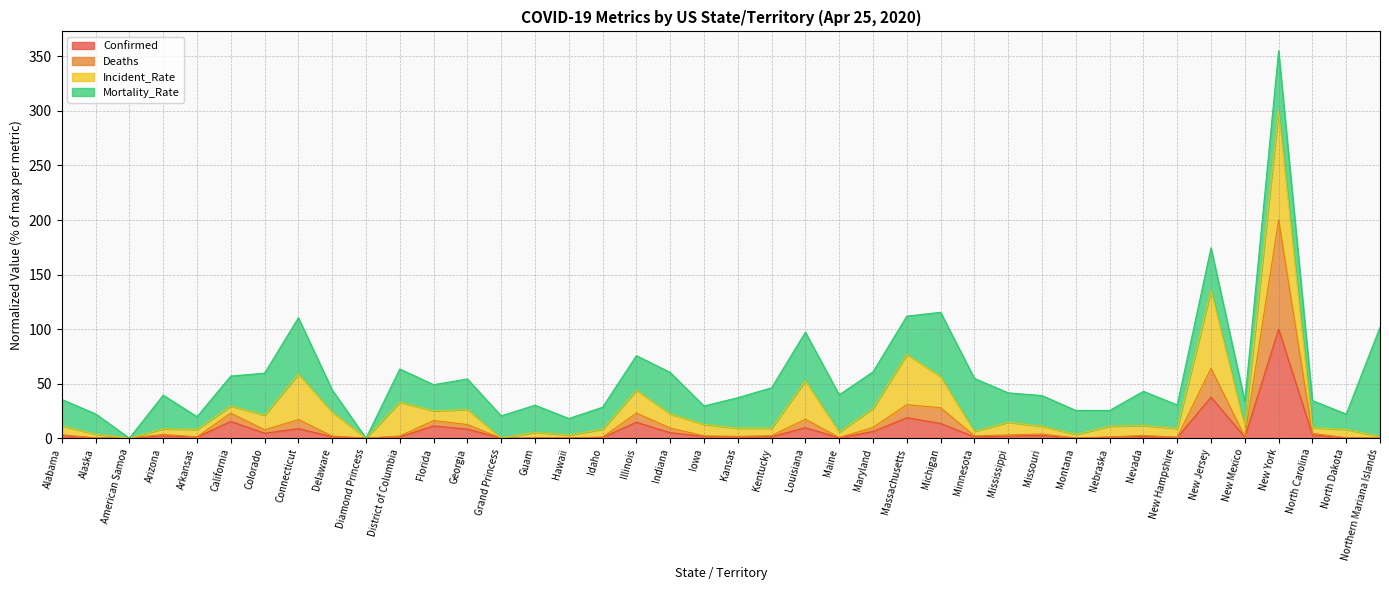

Which series has the largest range (max minus min)?

Deaths